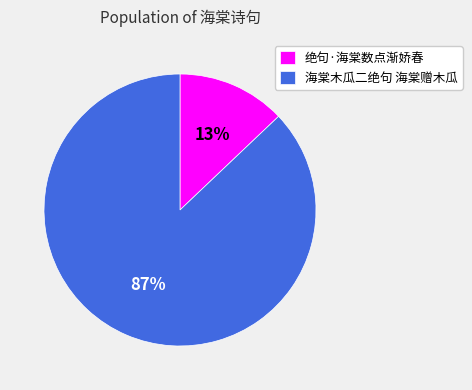

Is the sum of 海棠木瓜二绝句 海棠赠木瓜 and 绝句·海棠数点渐娇春 greater than half?

Yes